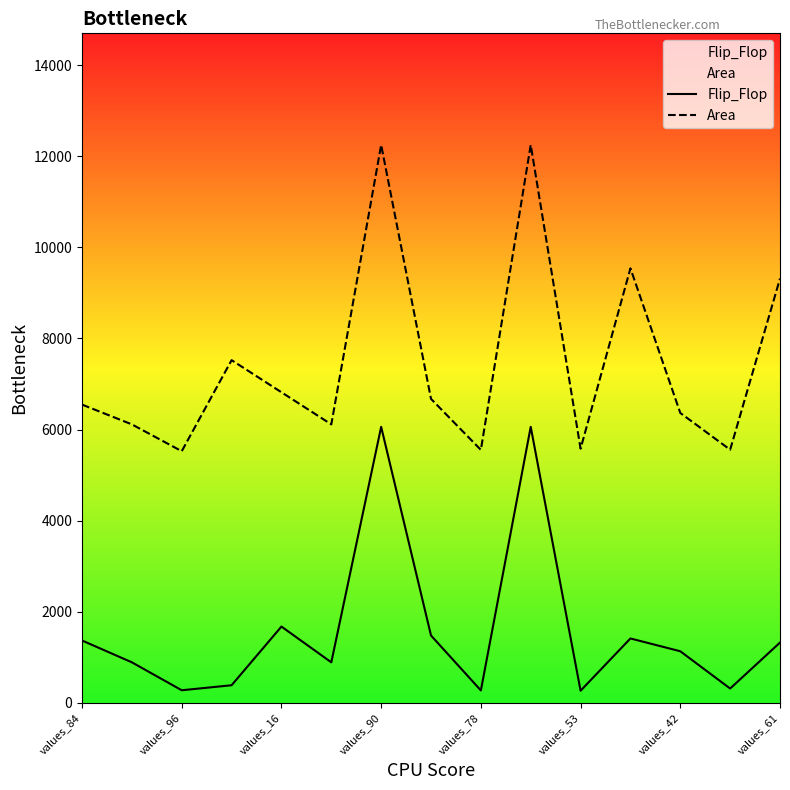

The value of Area at values_84 is 11360.0. True or false?

False